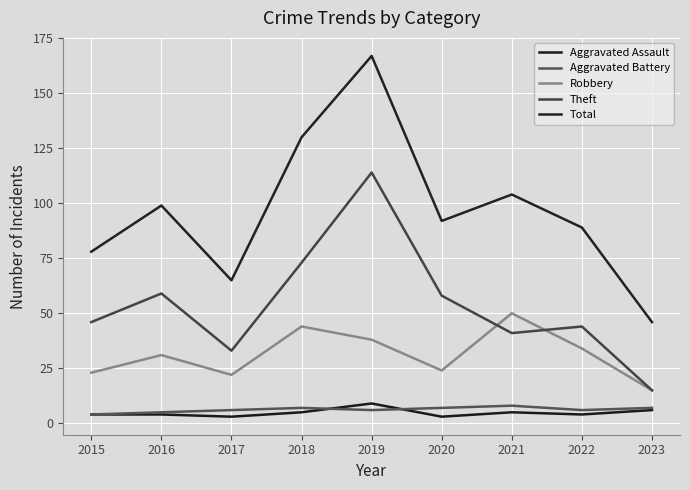

Does the chart display data point markers on the line(s)?

No